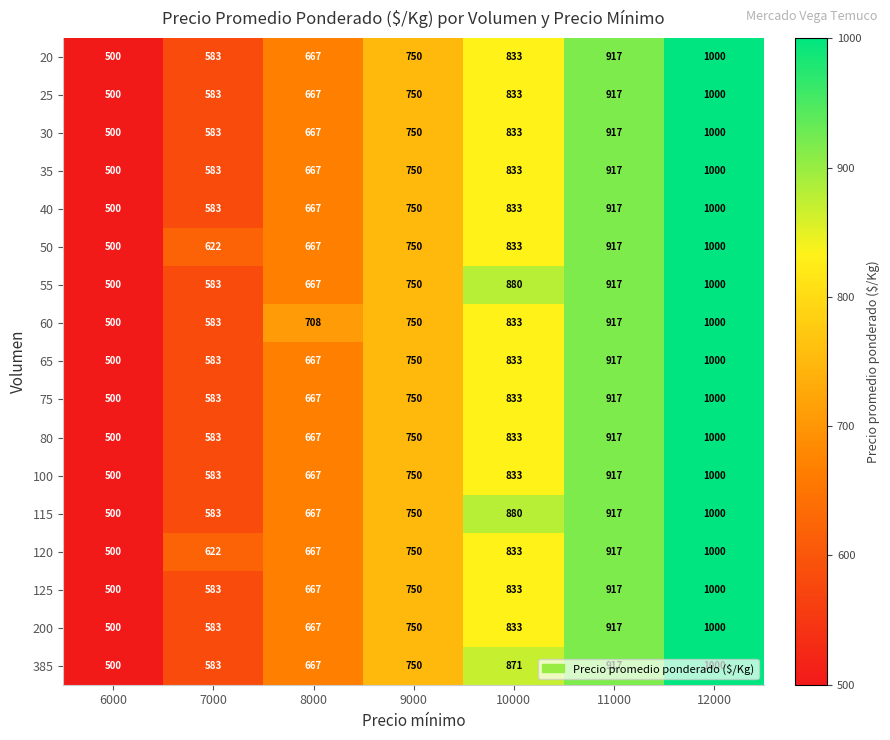

What is the difference between the second highest and second lowest values in the 50 series?

295